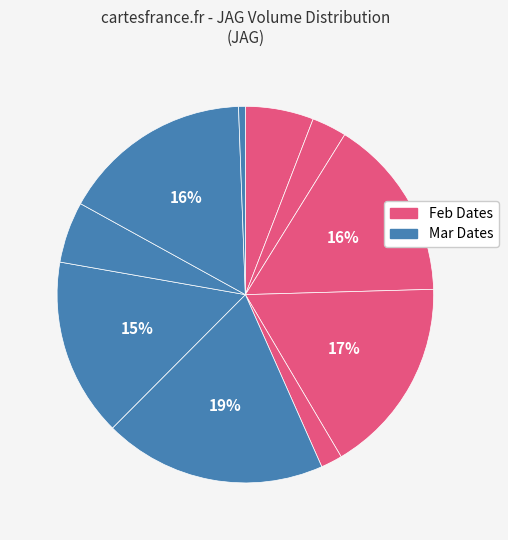

How many slices are in this pie chart?

10